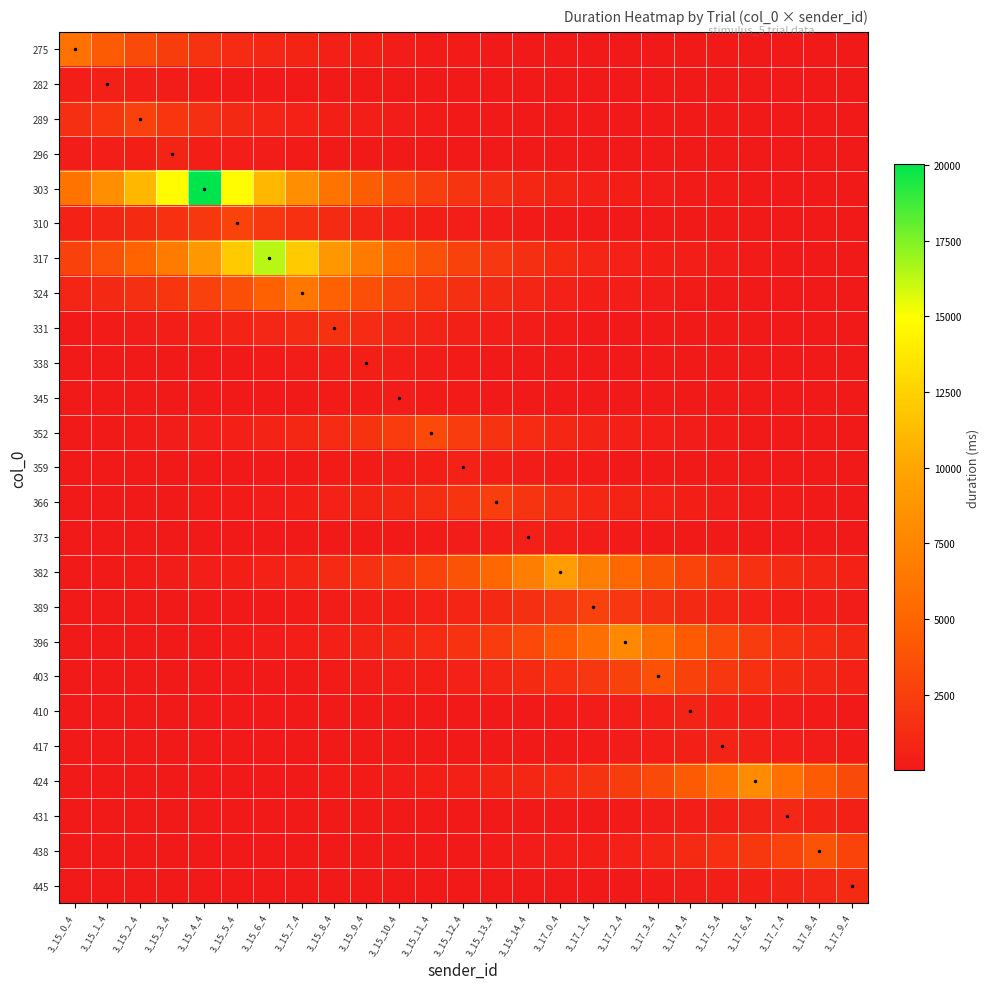

Rank the series at 3_15_7_4 from lowest to highest value.

445, 431, 417, 410, 438, 373, 282, 424, 345, 359, 403, 389, 296, 338, 396, 366, 289, 275, 382, 352, 331, 310, 324, 303, 317